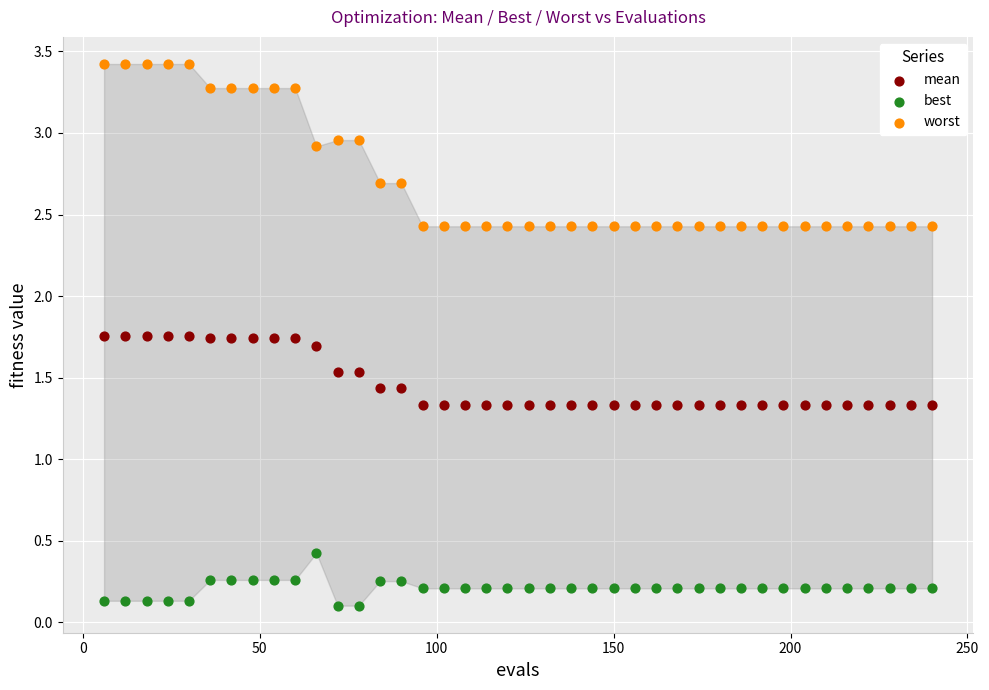

Across all data points, what is the range of X values (max minus min)?

234.0